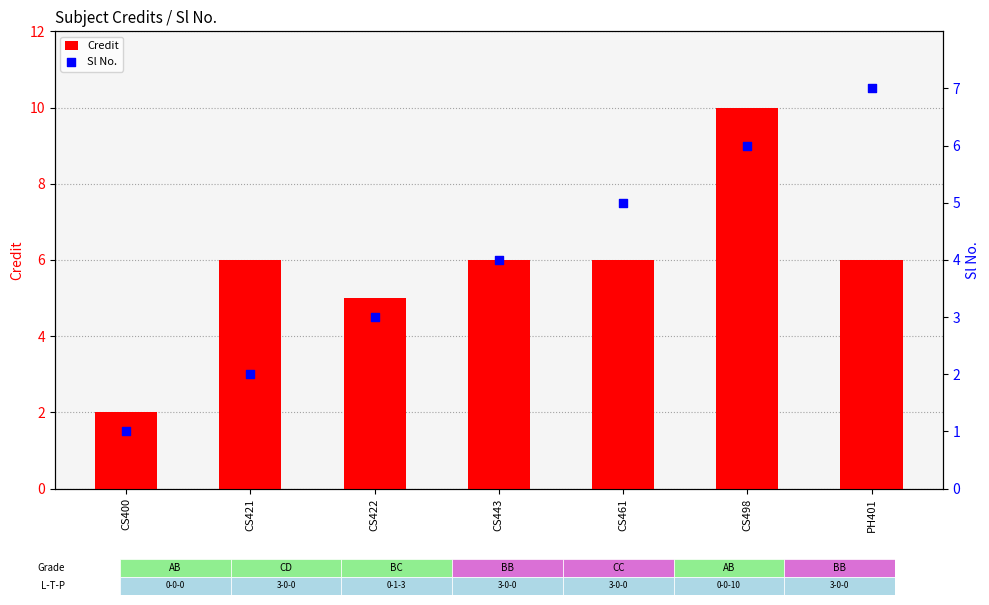

Which series has the widest spread of Y values?

Credit